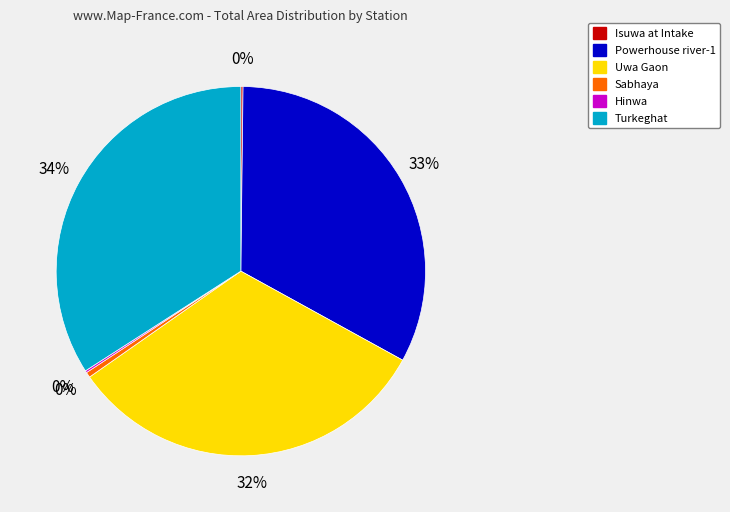

Is Sabhaya the majority of the pie?

No